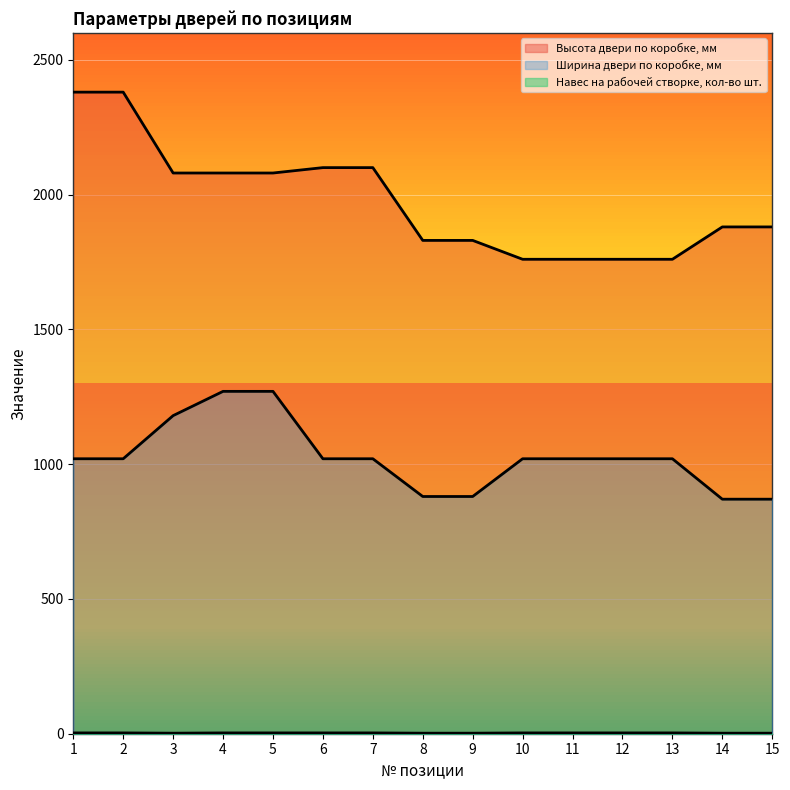

True or false: Высота двери по коробке, мм has more than 1 interior local peaks.

False